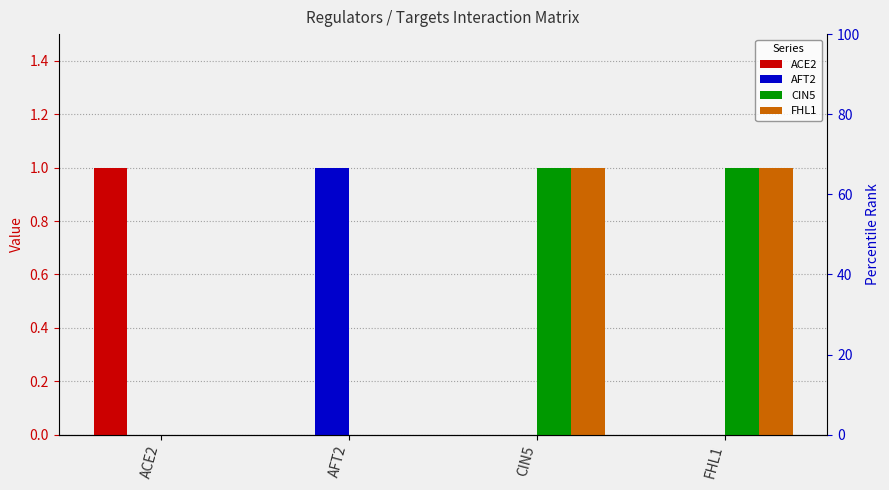

Reading right to left, list all the values displayed in this chart.

ACE2: FHL1=0	CIN5=0	AFT2=0	ACE2=1
AFT2: FHL1=0	CIN5=0	AFT2=1	ACE2=0
CIN5: FHL1=1	CIN5=1	AFT2=0	ACE2=0
FHL1: FHL1=1	CIN5=1	AFT2=0	ACE2=0